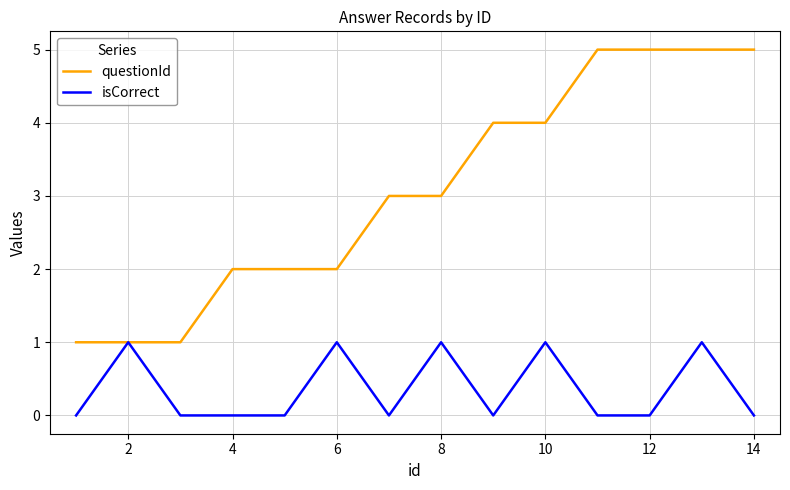

What are all the series names shown in the legend?

questionId, isCorrect